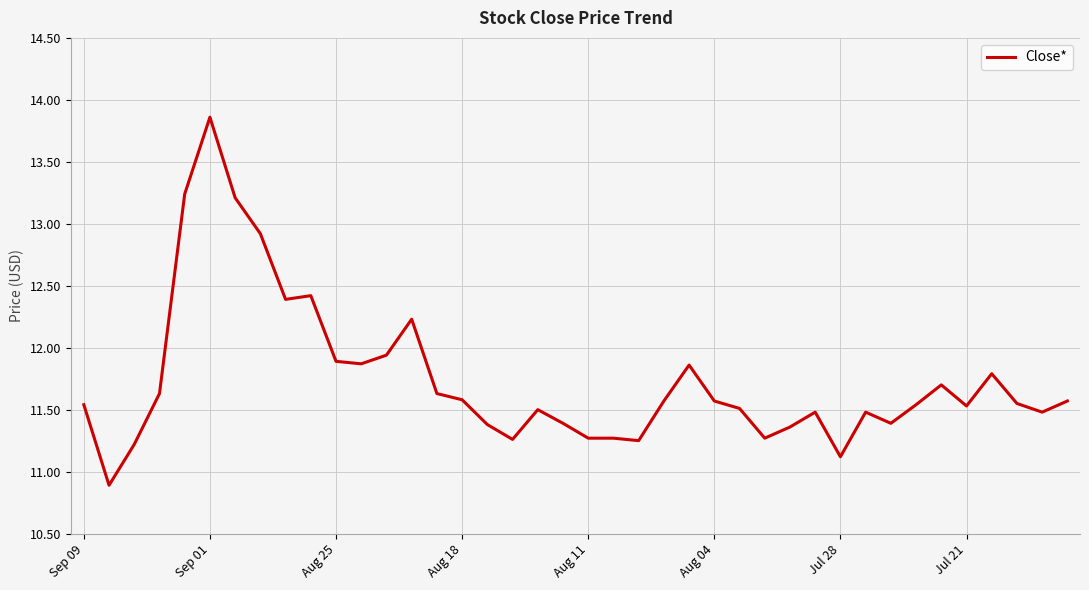

What is the smallest value displayed?

10.9